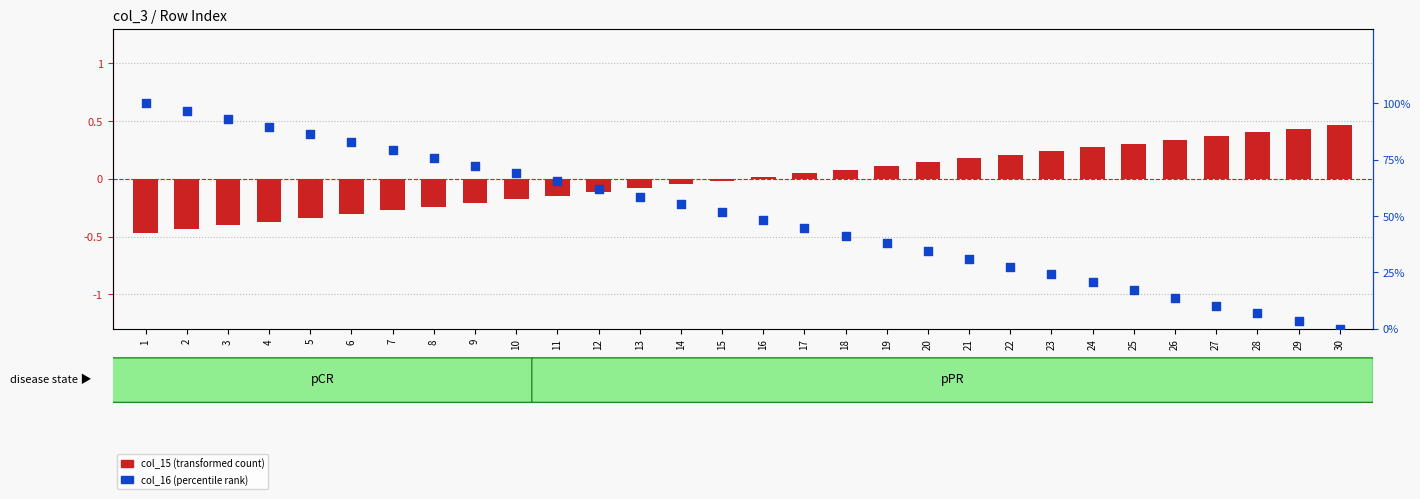

Which has a higher value, 14 or 16?

14